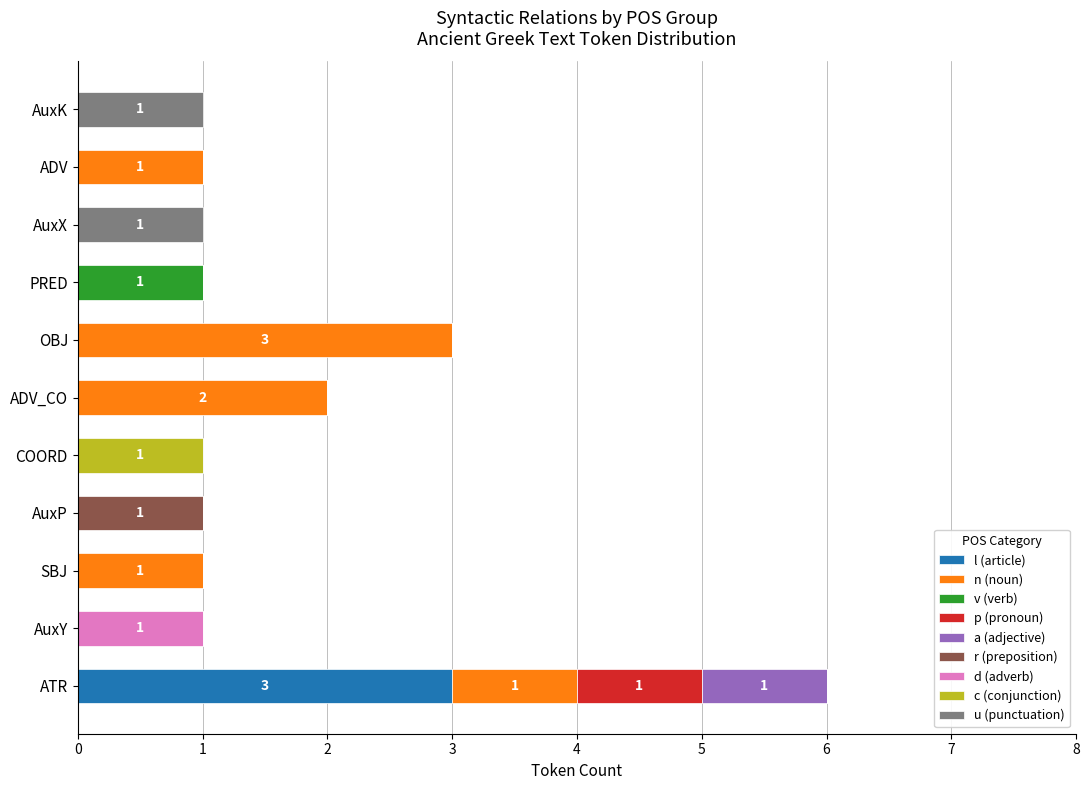

What is the maximum value for l (article)?

3